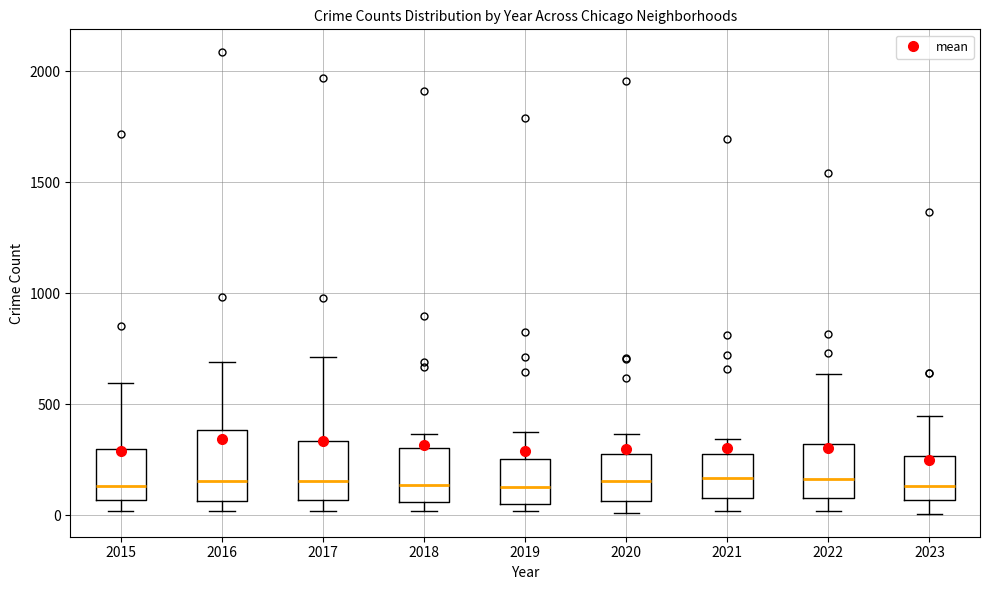

Reading left to right, read every box against the y-axis: the position of its median line, the range the box covers, and the ends of its whiskers. The values are not printed on the chart, so give them approximately, as read against the axis.

2015: median 150, box 50 to 300, whiskers 0 to 600
2016: median 150, box 50 to 400, whiskers 0 to 700
2017: median 150, box 50 to 350, whiskers 0 to 700
2018: median 150, box 50 to 300, whiskers 0 to 350
2019: median 150, box 50 to 250, whiskers 0 to 400
2020: median 150, box 50 to 300, whiskers 0 to 350
2021: median 150, box 100 to 250, whiskers 0 to 350
2022: median 150, box 100 to 300, whiskers 0 to 650
2023: median 150, box 50 to 250, whiskers 0 to 450